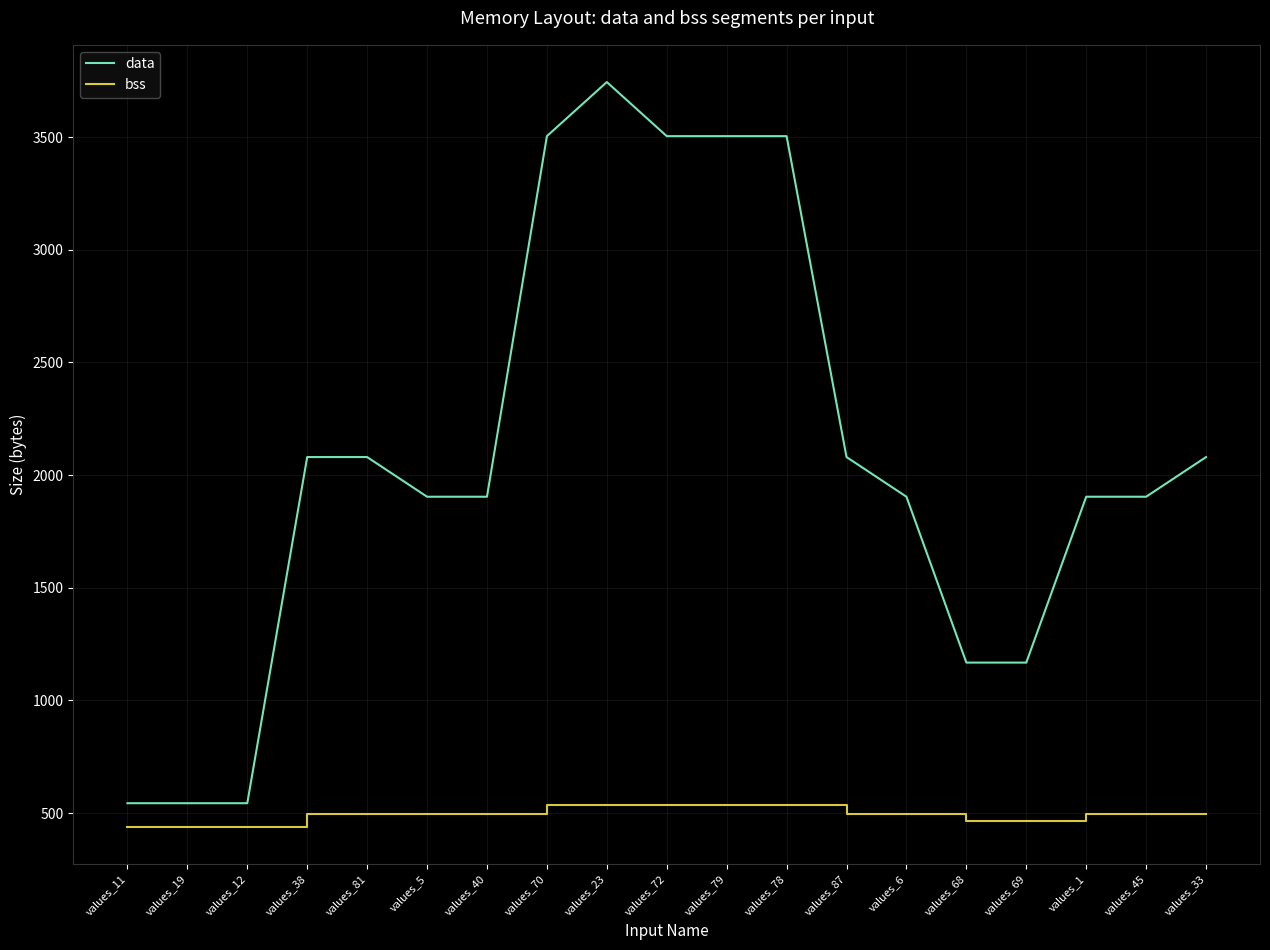

At how many categories does at least one series exceed 1270?

14